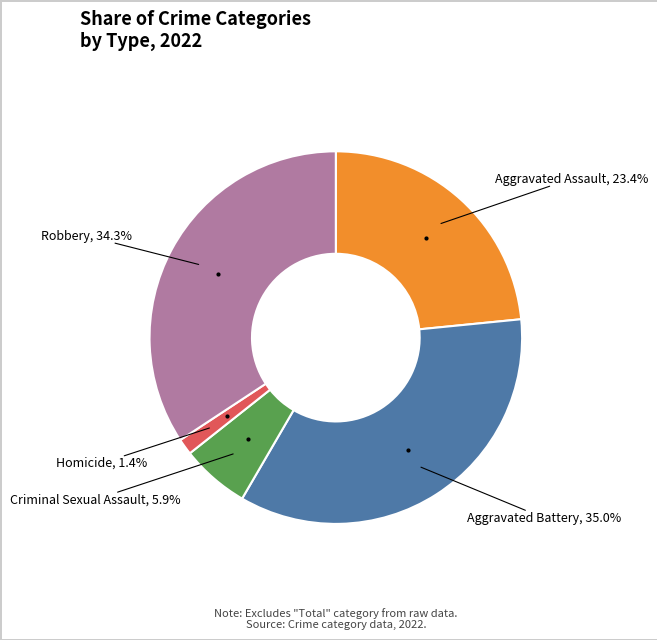

Is there a majority slice in this chart?

No